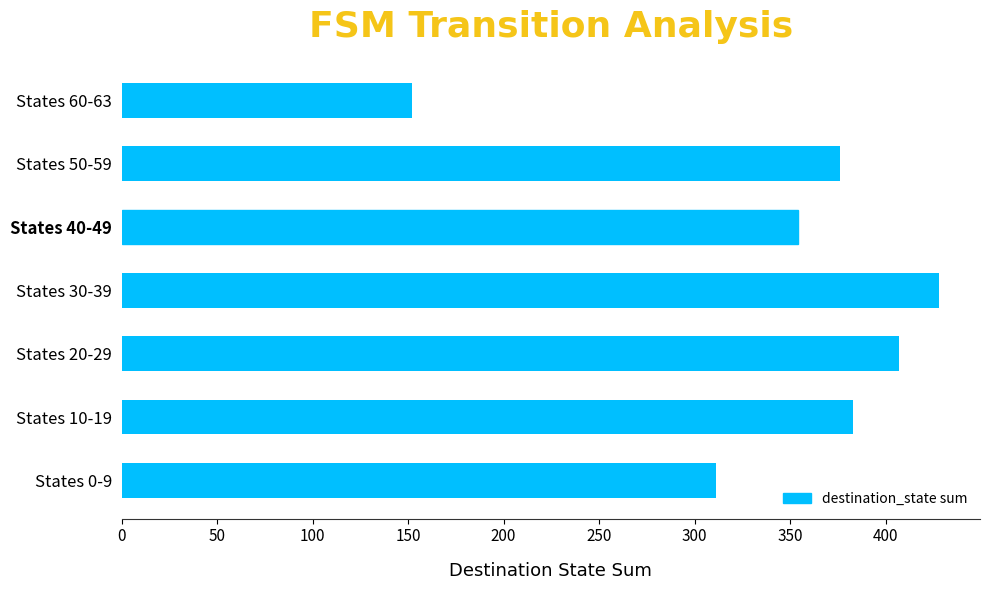

Reading top to bottom, extract all data points from this chart.

152	376	354	428	407	383	311